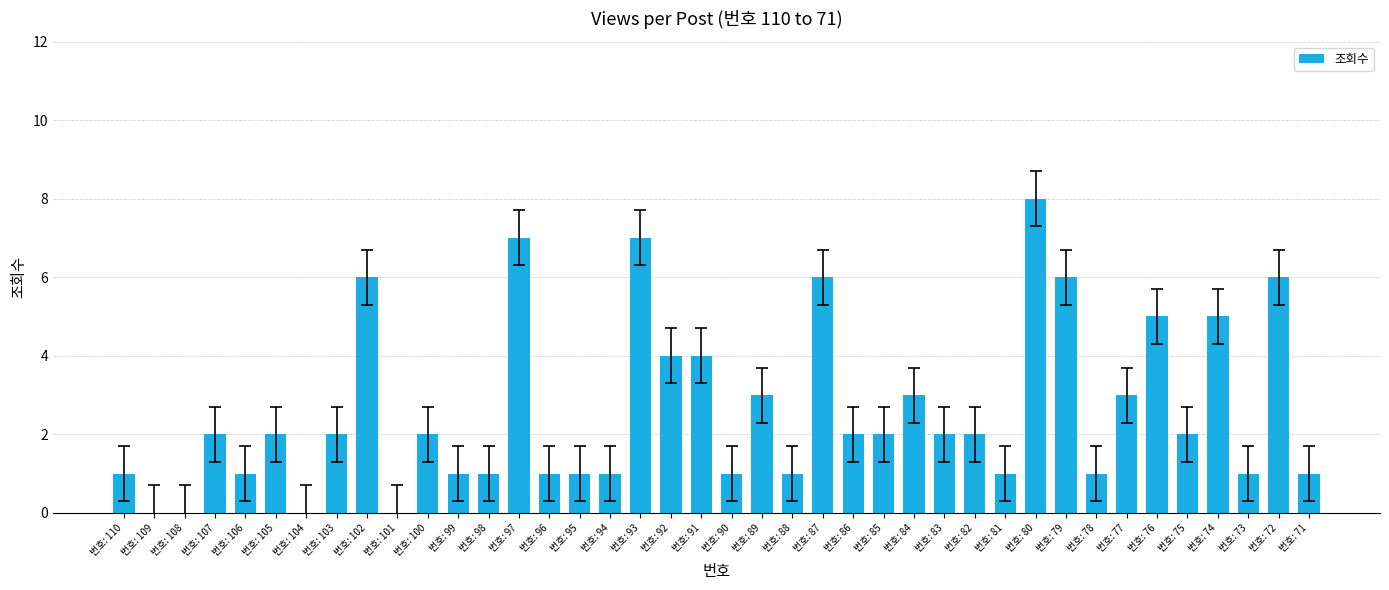

Reading left to right, list all the values displayed in this chart.

1	0	0	2	1	2	0	2	6	0	2	1	1	7	1	1	1	7	4	4	1	3	1	6	2	2	3	2	2	1	8	6	1	3	5	2	5	1	6	1